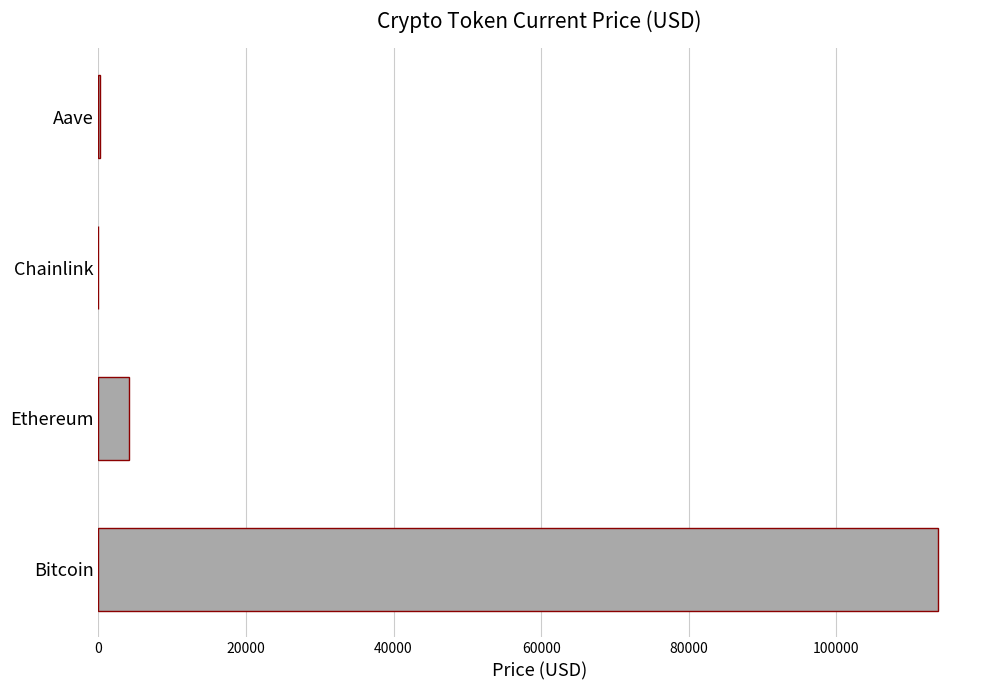

The chart shows a value of 4101.2 at Ethereum. True or false?

True